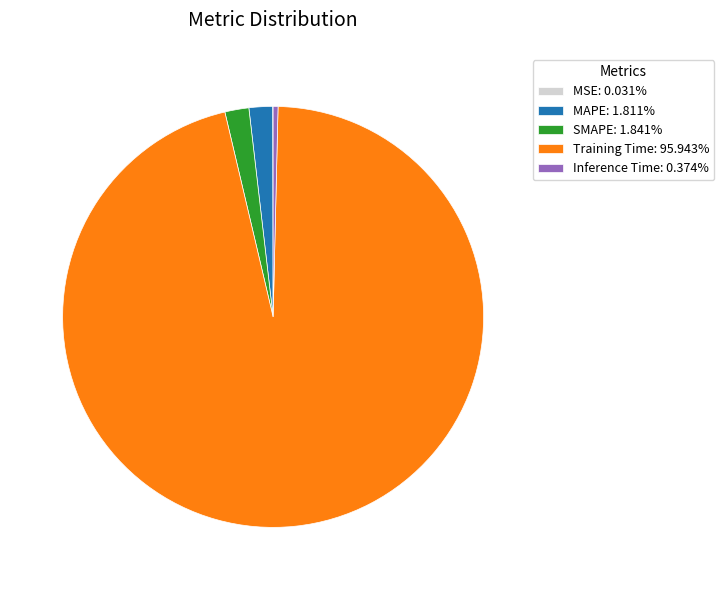

Is there a majority slice in this chart?

Yes